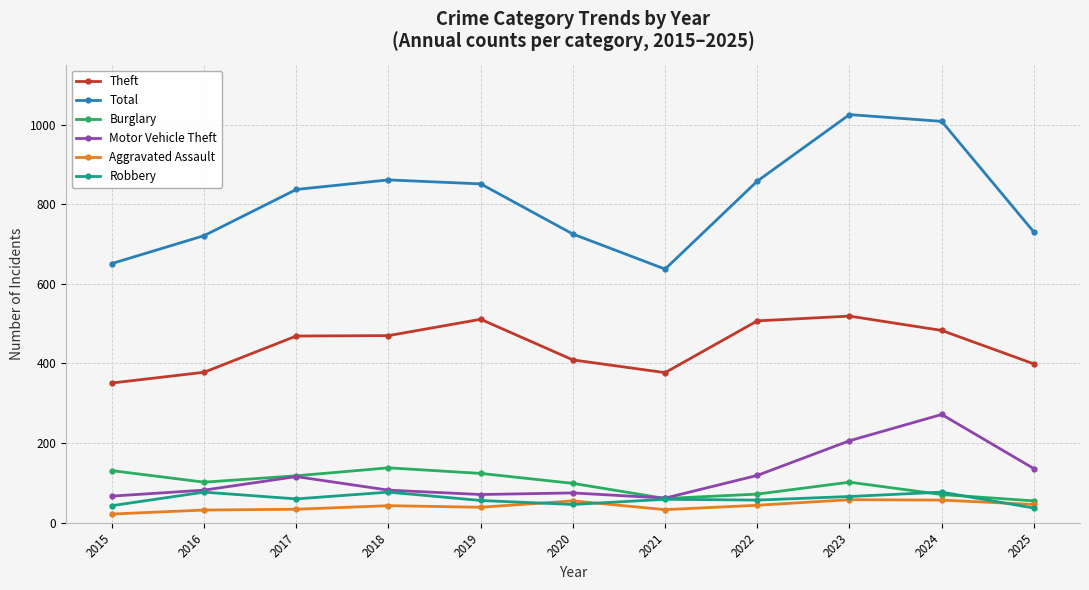

What is the sum of all Total values?

8904